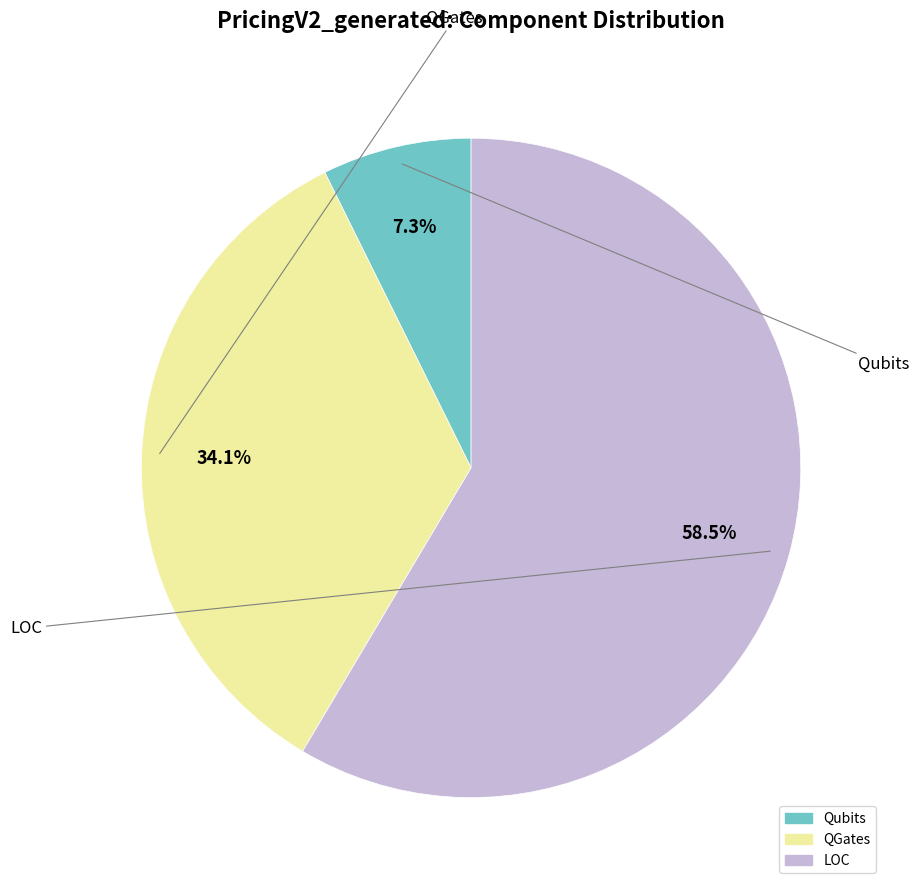

What percentage do Qubits and LOC together represent?

65.9%